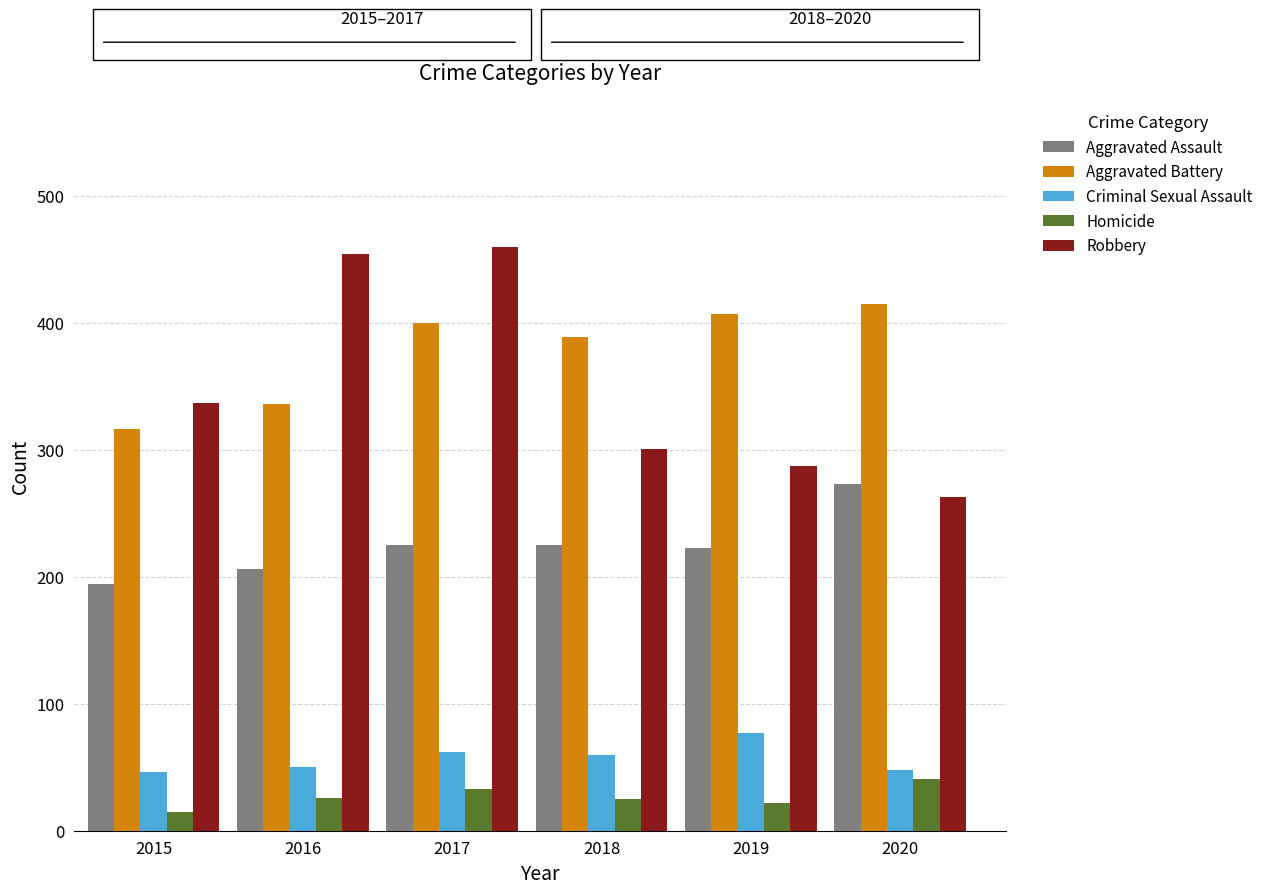

How many values in the Criminal Sexual Assault series are below 60?

3